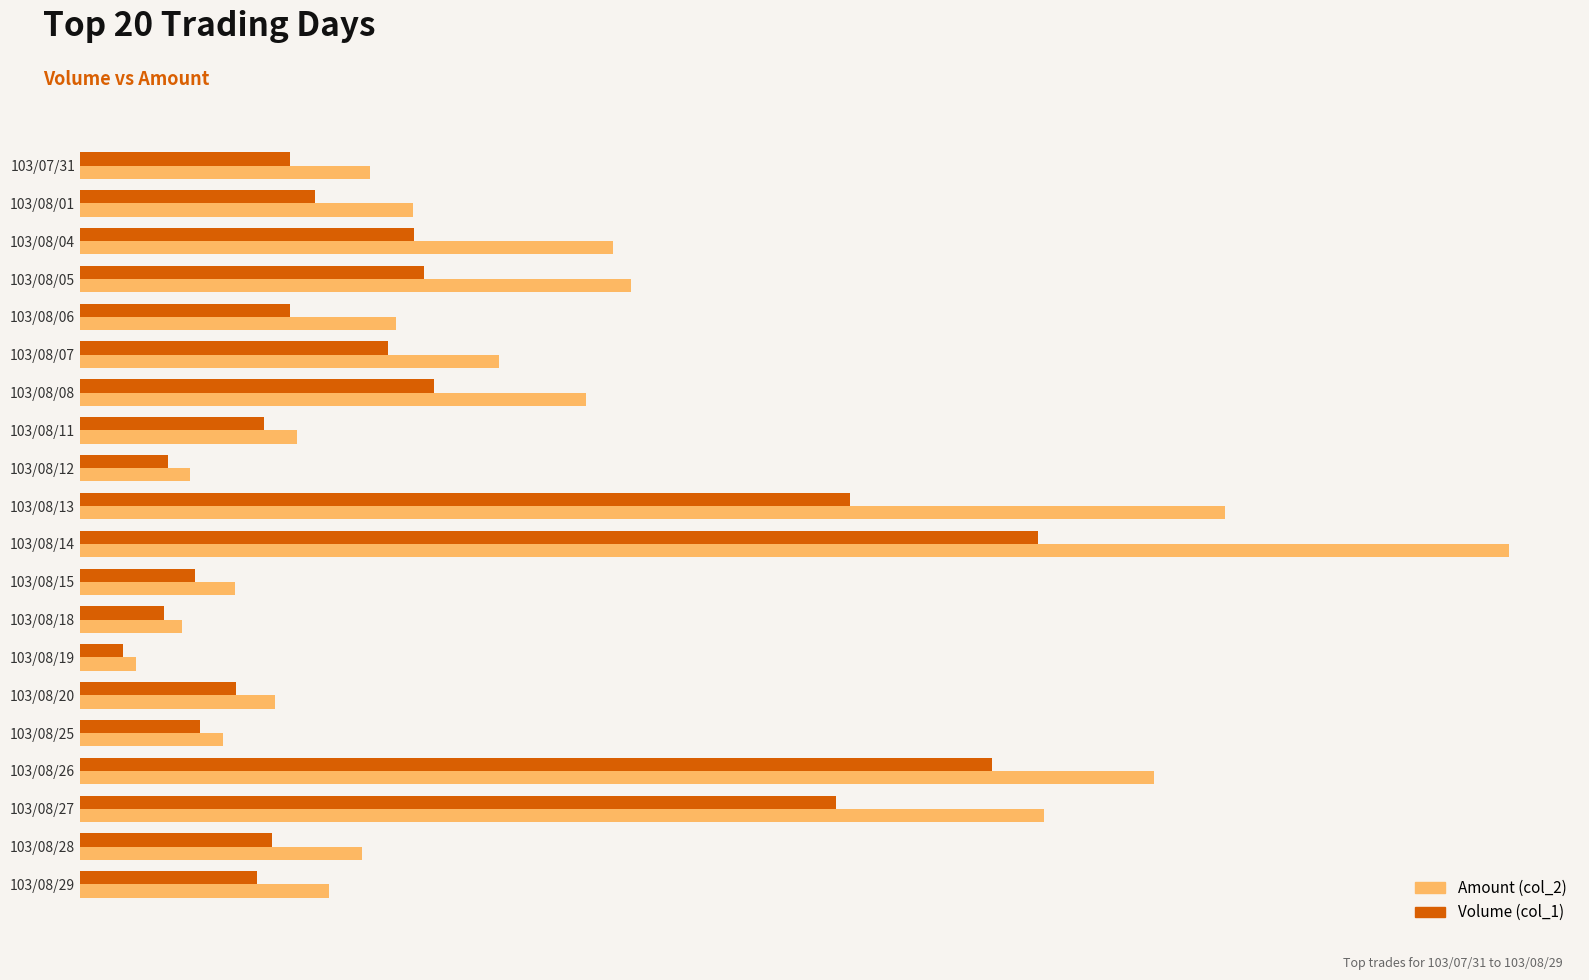

What are all the series names shown in the legend?

Amount (col_2), Volume (col_1)